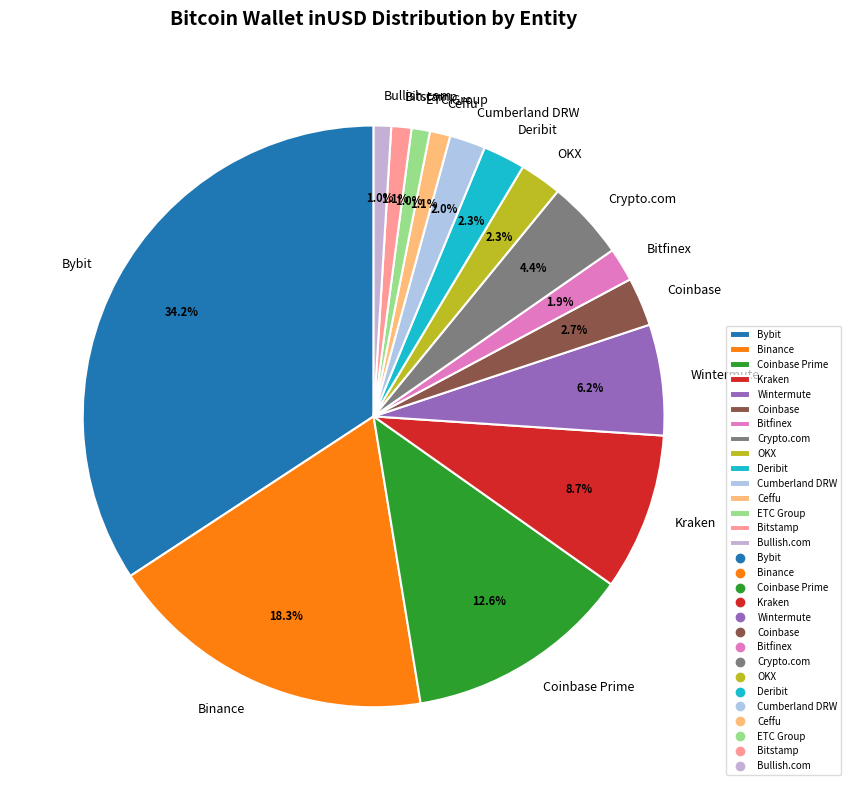

Is Crypto.com the majority of the pie?

No